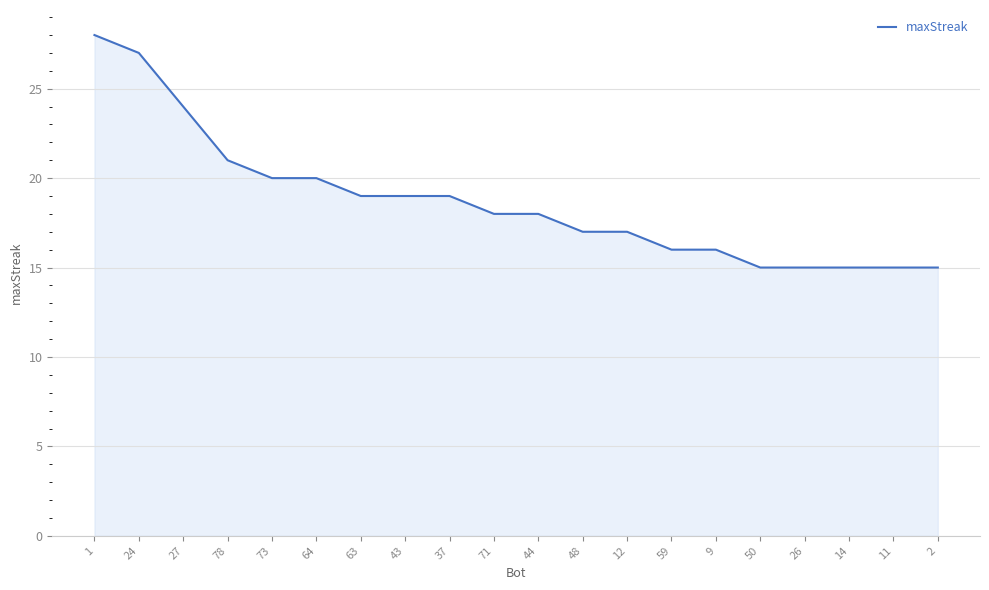

What position from the right is 37?

12